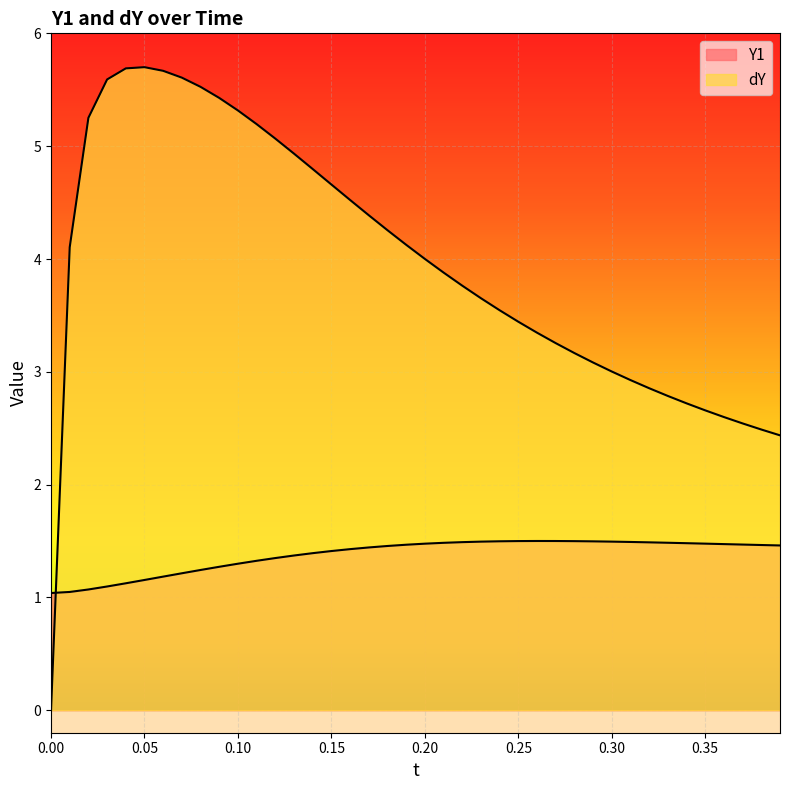

What is the minimum value for Y1?

1.0